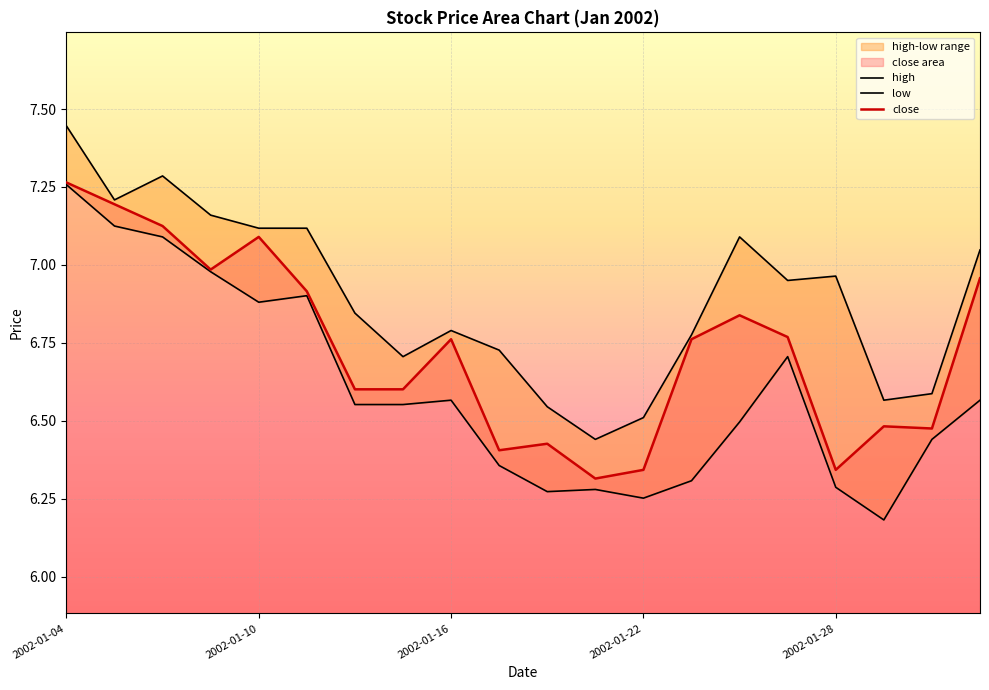

The close series shows 4.5 at 2002-01-10. True or false?

False